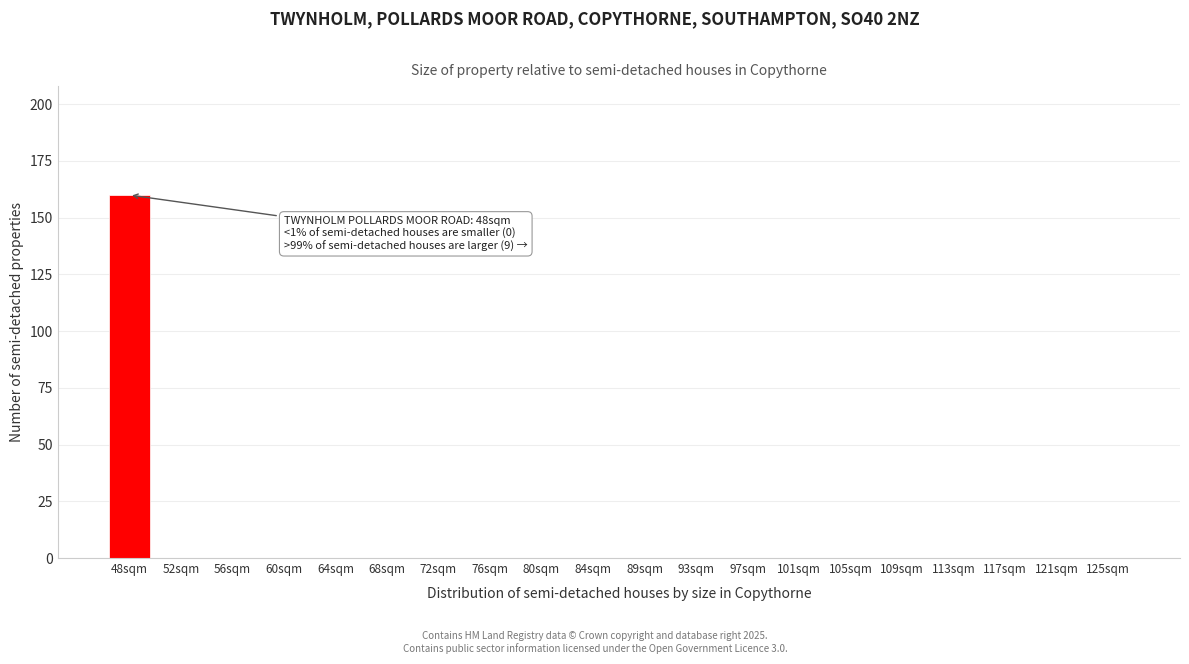

Reading left to right, transcribe all the data shown in this chart.

48sqm=160	52sqm=0	56sqm=0	60sqm=0	64sqm=0	68sqm=0	72sqm=0	76sqm=0	80sqm=0	84sqm=0	89sqm=0	93sqm=0	97sqm=0	101sqm=0	105sqm=0	109sqm=0	113sqm=0	117sqm=0	121sqm=0	125sqm=0